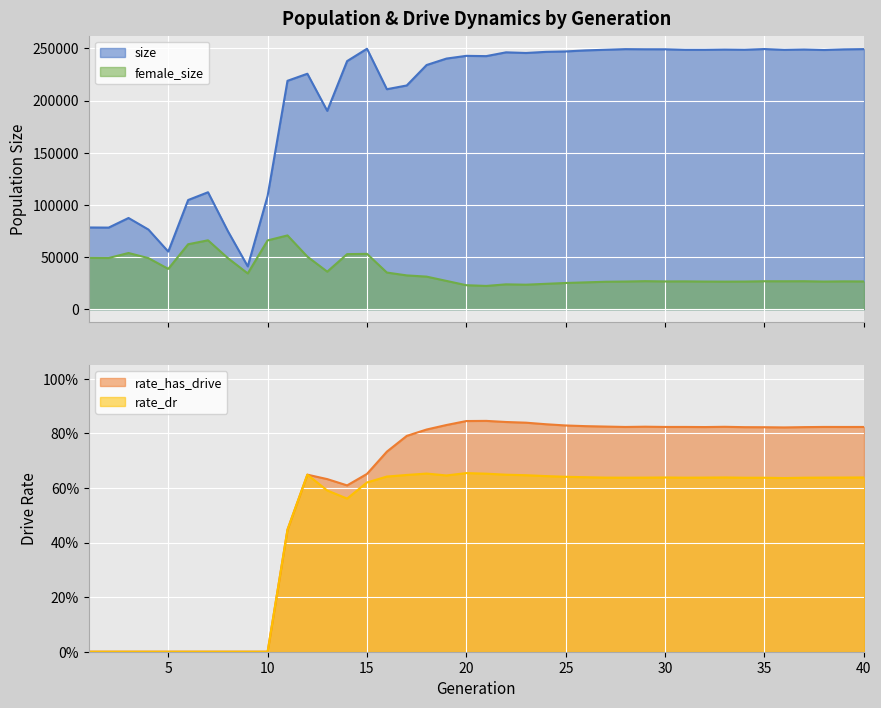

What is the highest value of the rate_has_drive series?

0.8